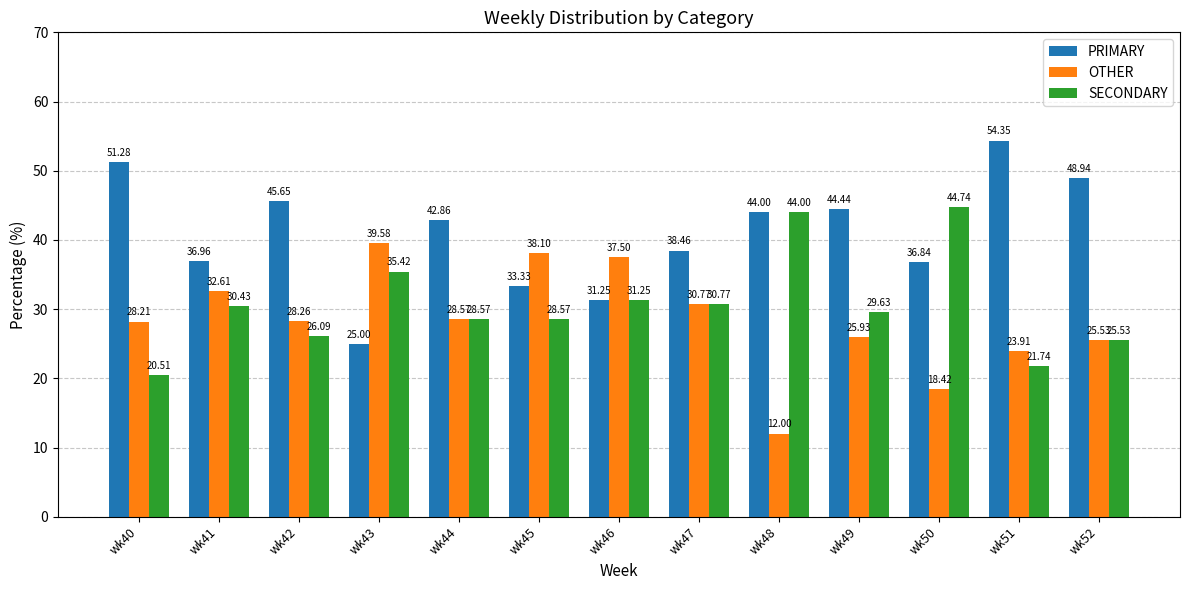

Between wk41 and wk52, which series saw the biggest shift?

PRIMARY